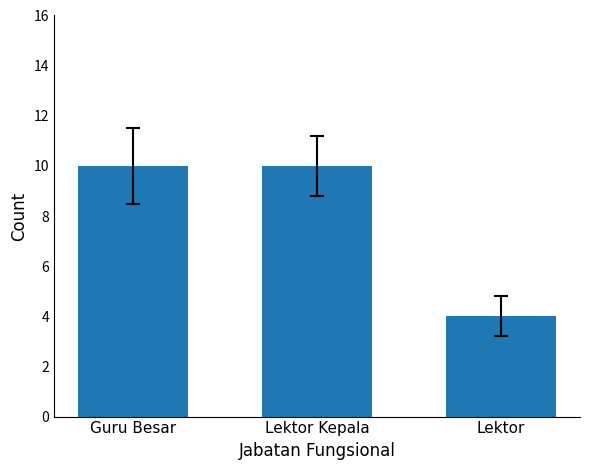

What is the approximate value at Guru Besar?

10